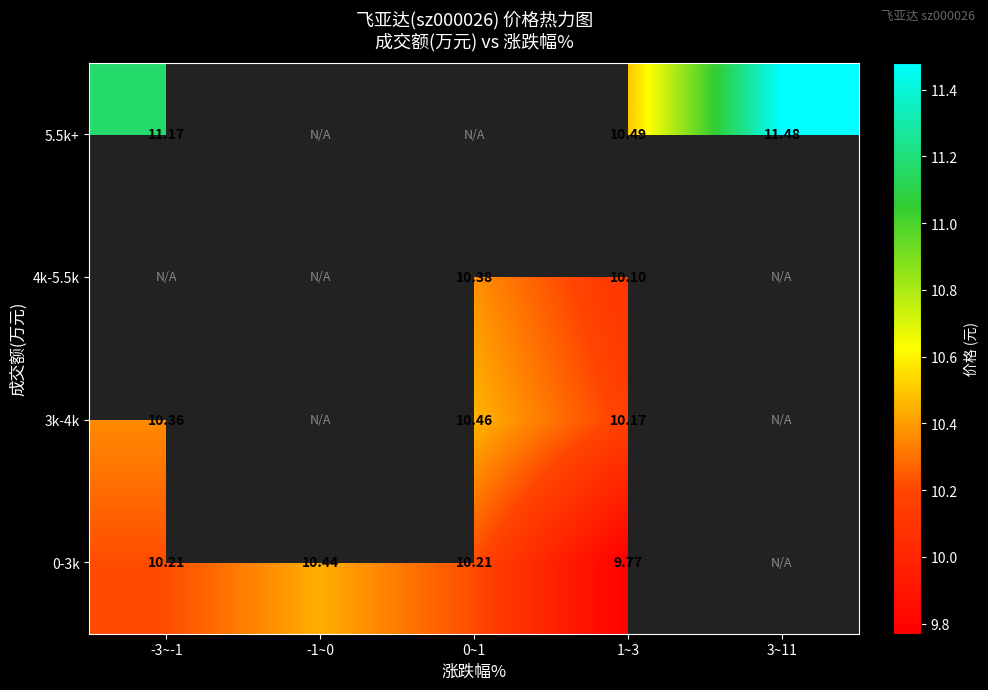

Is it true that 5.5k+ equals 10.5 at 1~3?

True